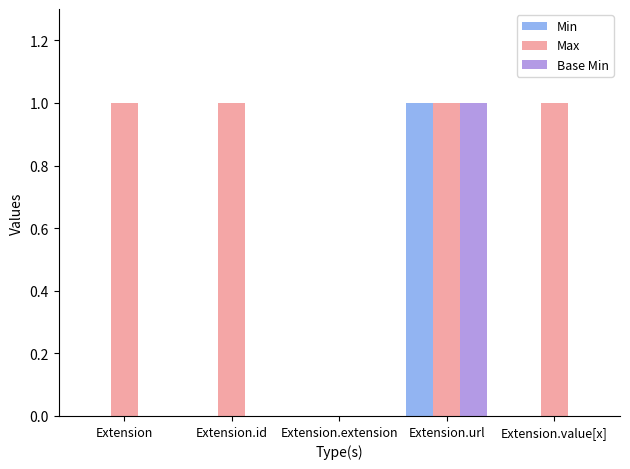

Which series has the largest total across all categories?

Max